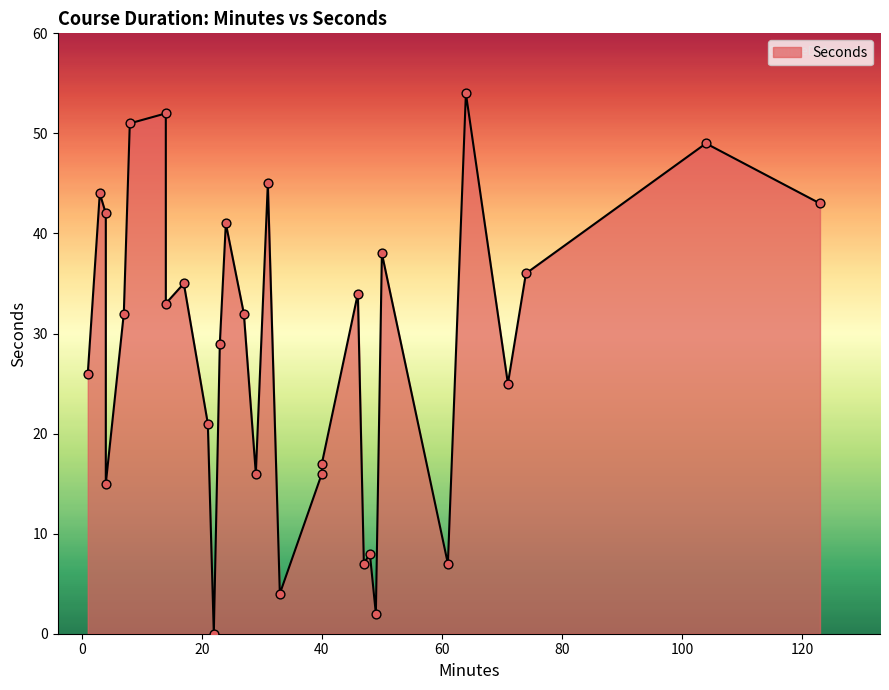

Approximately how many times larger is the value at 29 compared to 27?

0.5